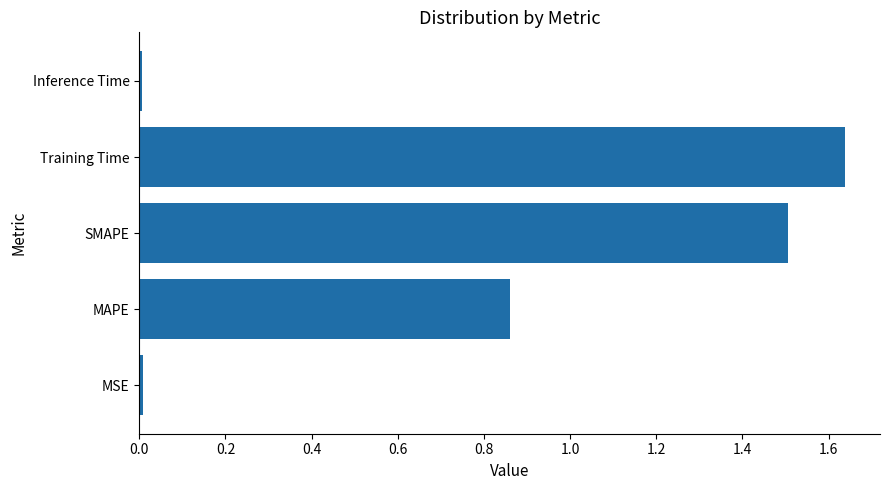

Which label corresponds to the largest value in the chart?

Training Time